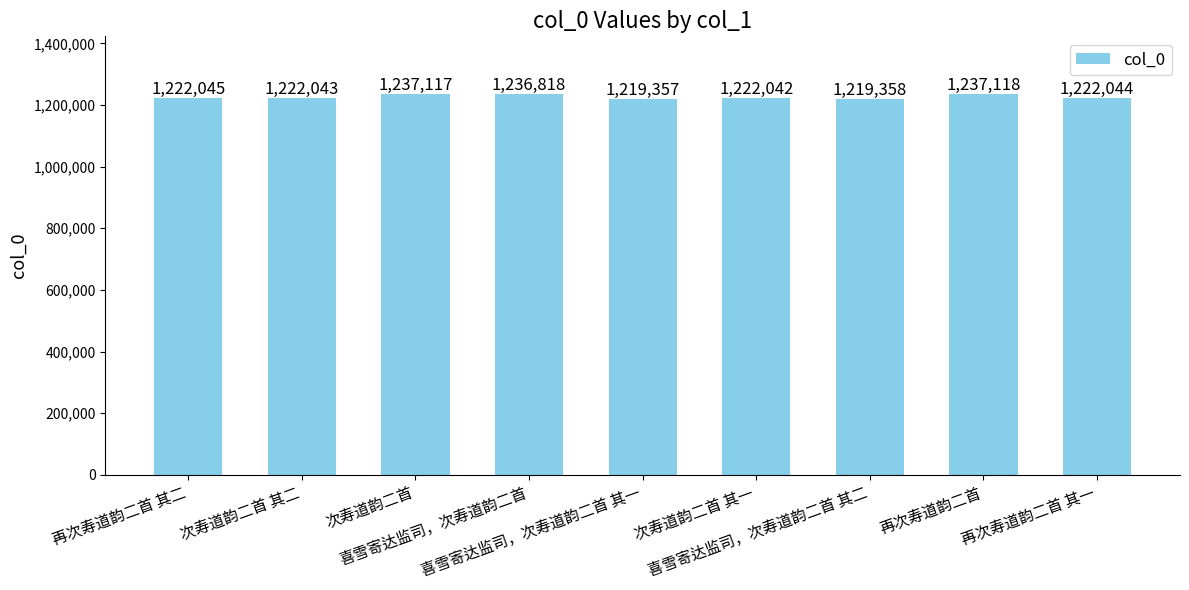

Which label corresponds to the largest value in the chart?

再次寿道韵二首